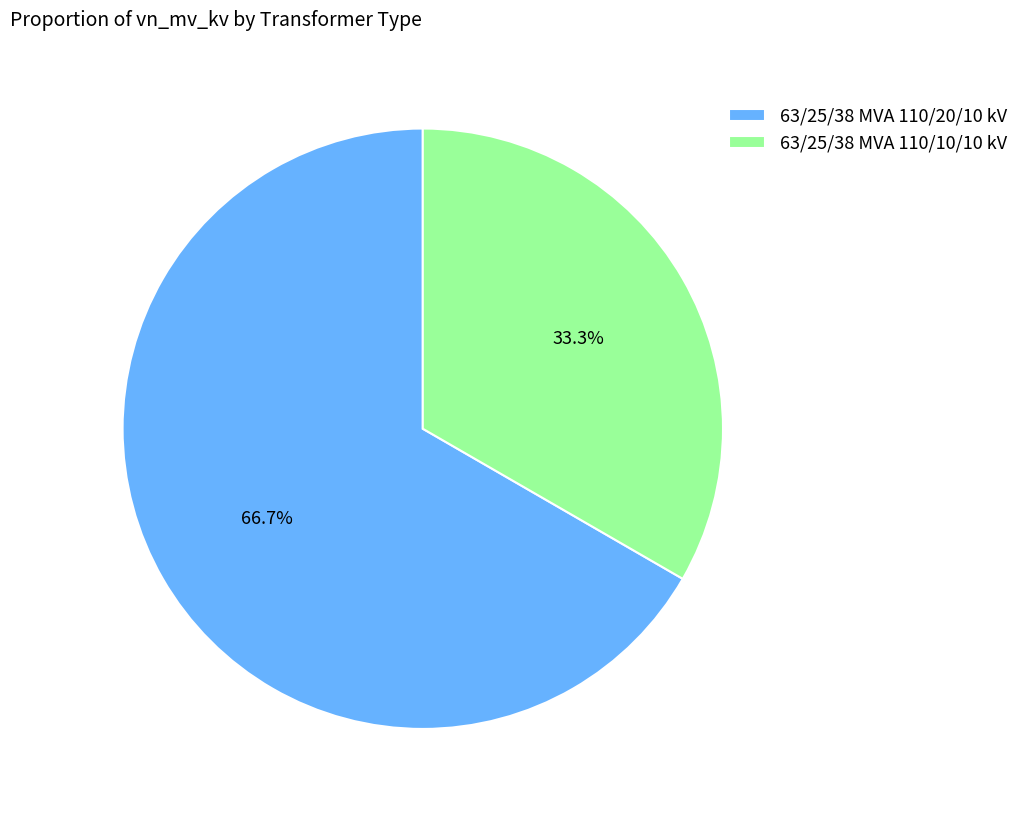

What percentage is the 63/25/38 MVA 110/20/10 kV slice, to the nearest percent?

67%